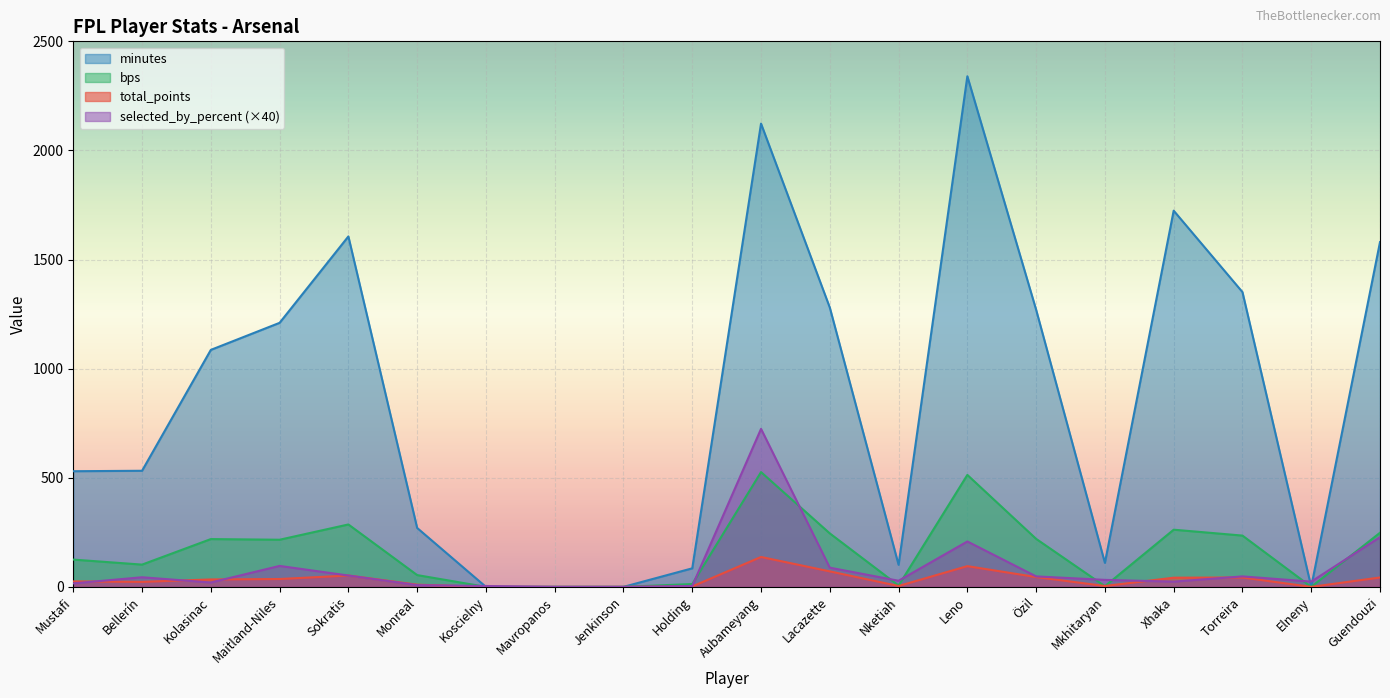

Where is the first local maximum for minutes?

Sokratis